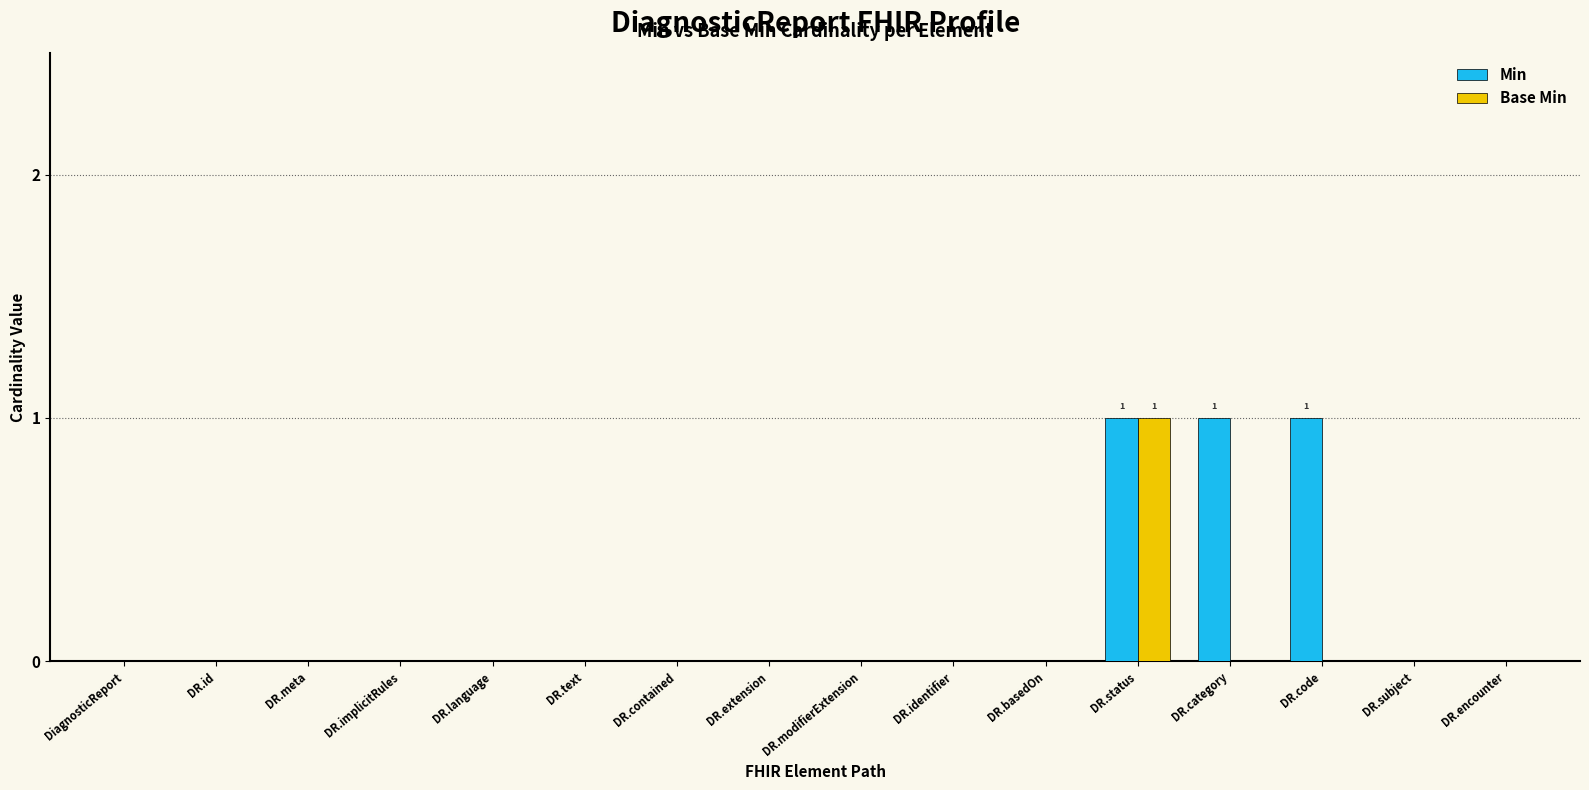

Are the bars horizontal?

No